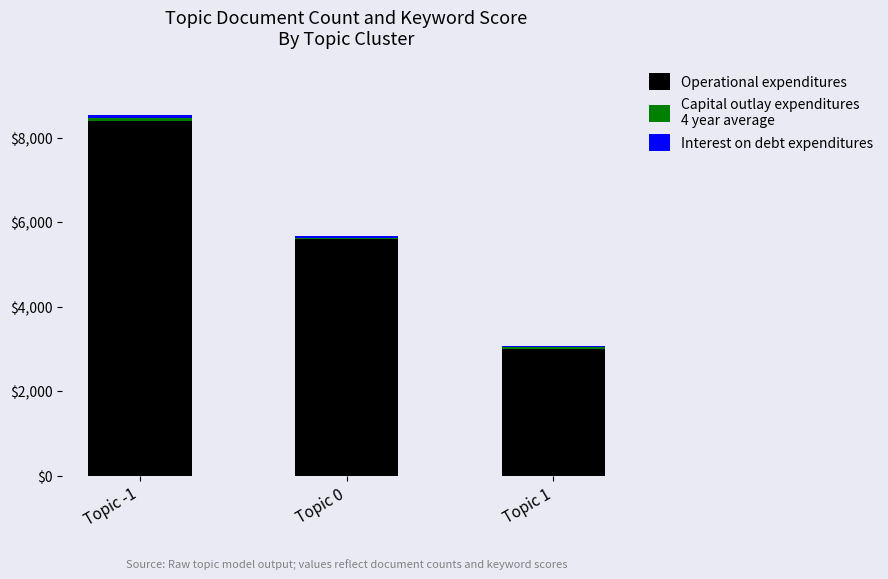

At which category is the sum across all series the highest?

Topic -1